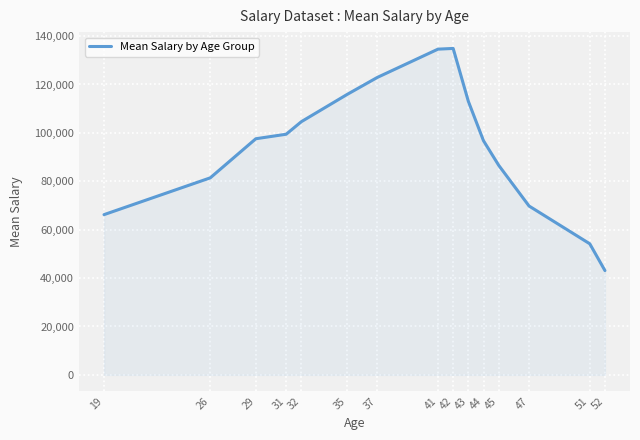

At which label does the data first exceed 97577?

29